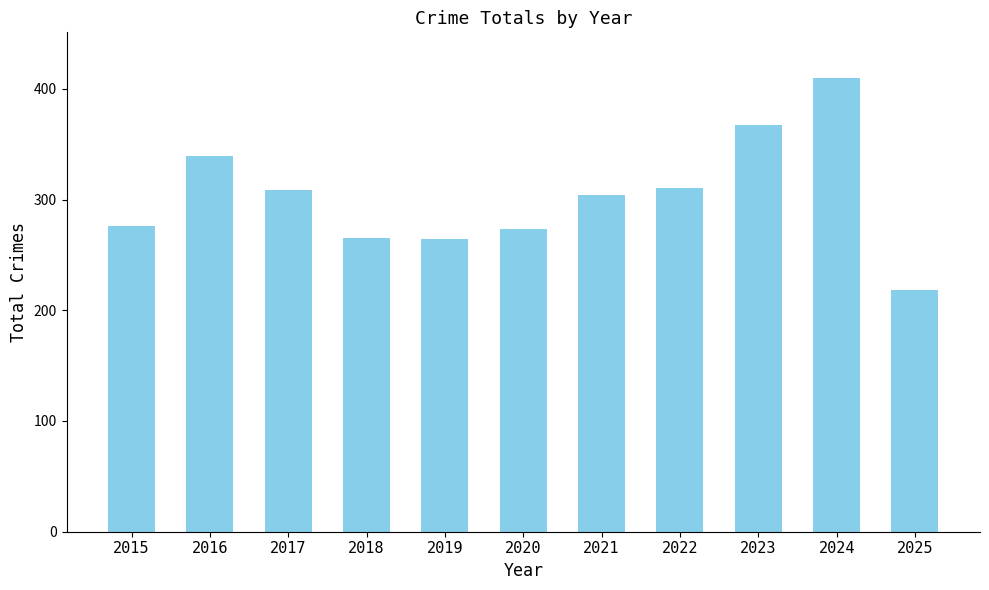

What is the value of the 1st bar from the left?

276